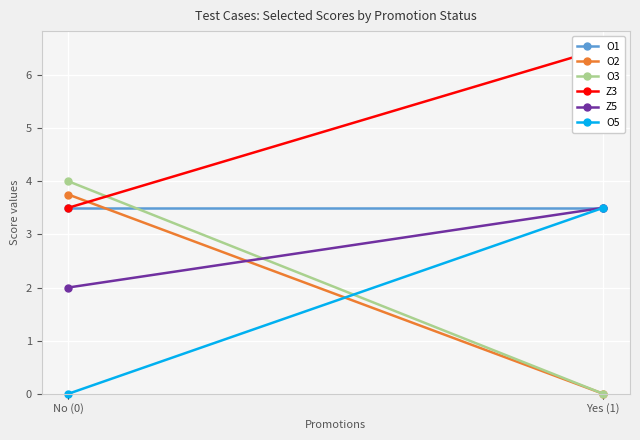

Reading right to left, list all the values displayed in this chart.

O1: Yes (1)=3.5	No (0)=3.5
O2: Yes (1)=0.0	No (0)=3.8
O3: Yes (1)=0.0	No (0)=4.0
Z3: Yes (1)=6.5	No (0)=3.5
Z5: Yes (1)=3.5	No (0)=2.0
O5: Yes (1)=3.5	No (0)=0.0